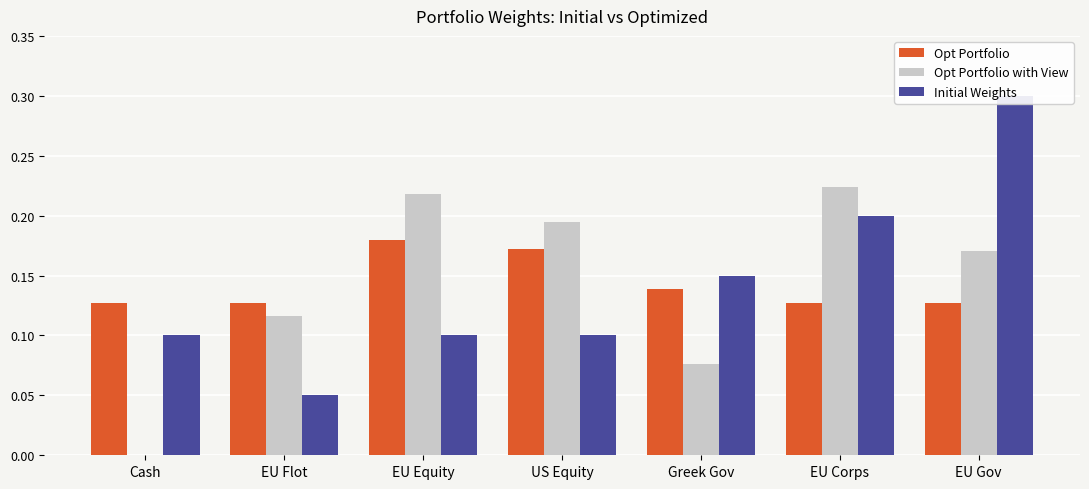

Count the Opt Portfolio values in the range 0 to 1.

7